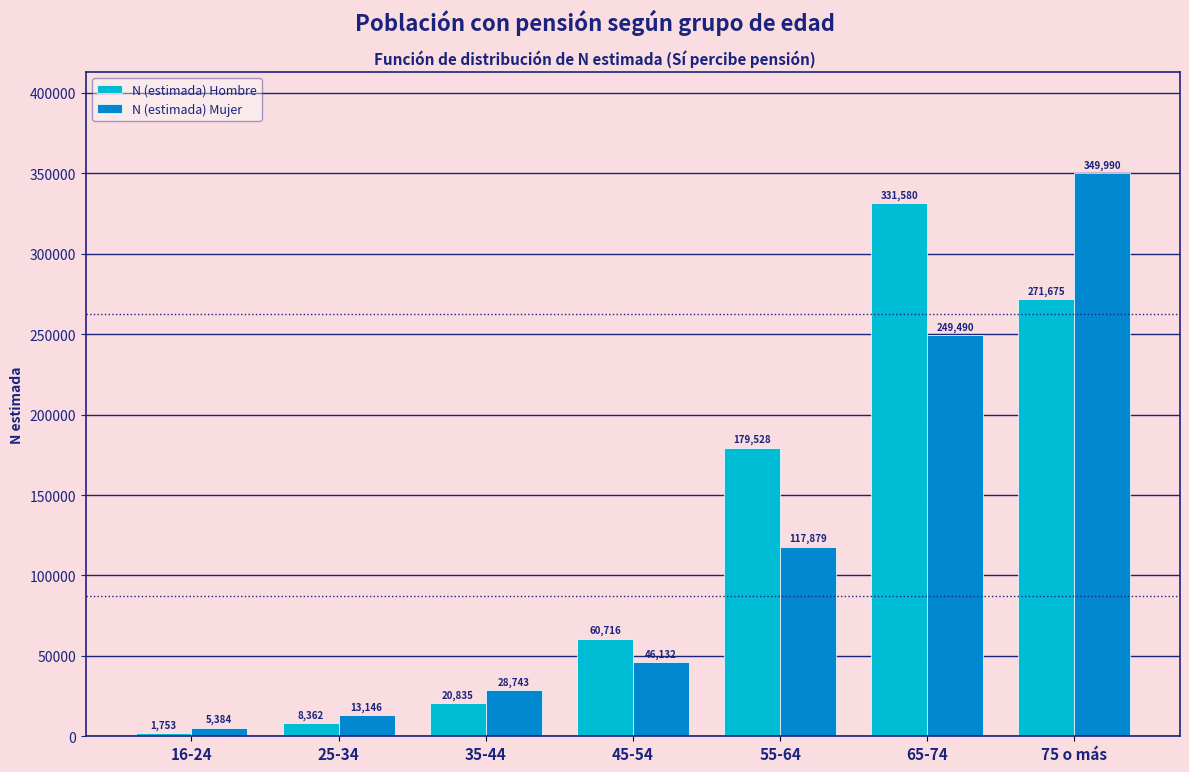

Reading right to left, extract all data points from this chart.

N (estimada) Hombre: 271675	331580	179528	60716	20835	8362	1753
N (estimada) Mujer: 349990	249490	117879	46132	28743	13146	5384